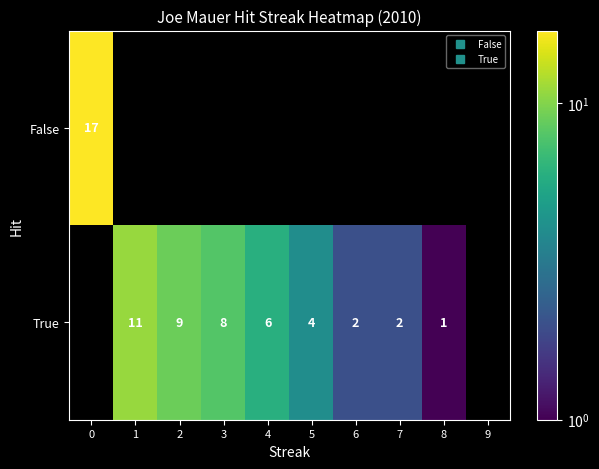

Rank the series by their average value, from lowest to highest.

False, True